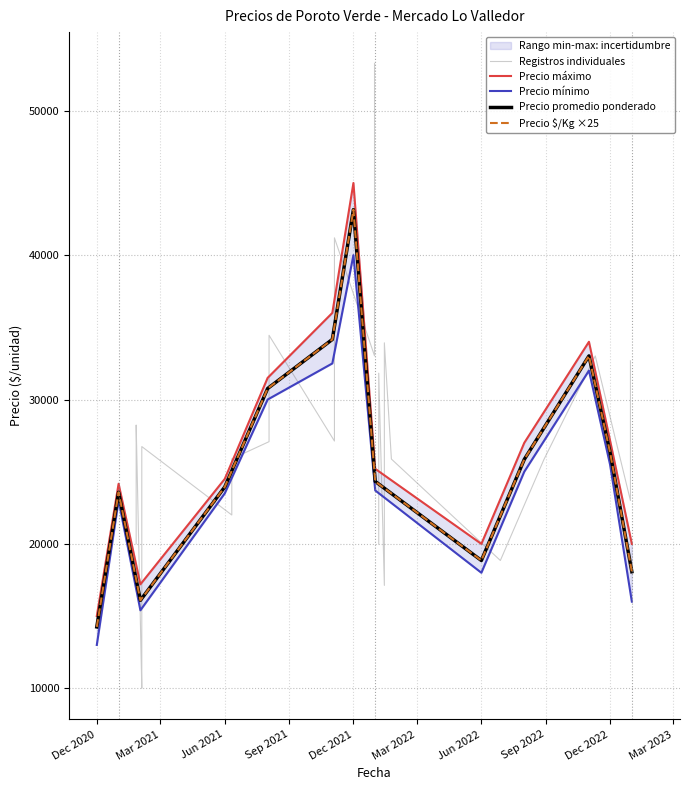

Is it true that Precio $/Kg ×25 equals 26345.8 at Dec 2022?

True